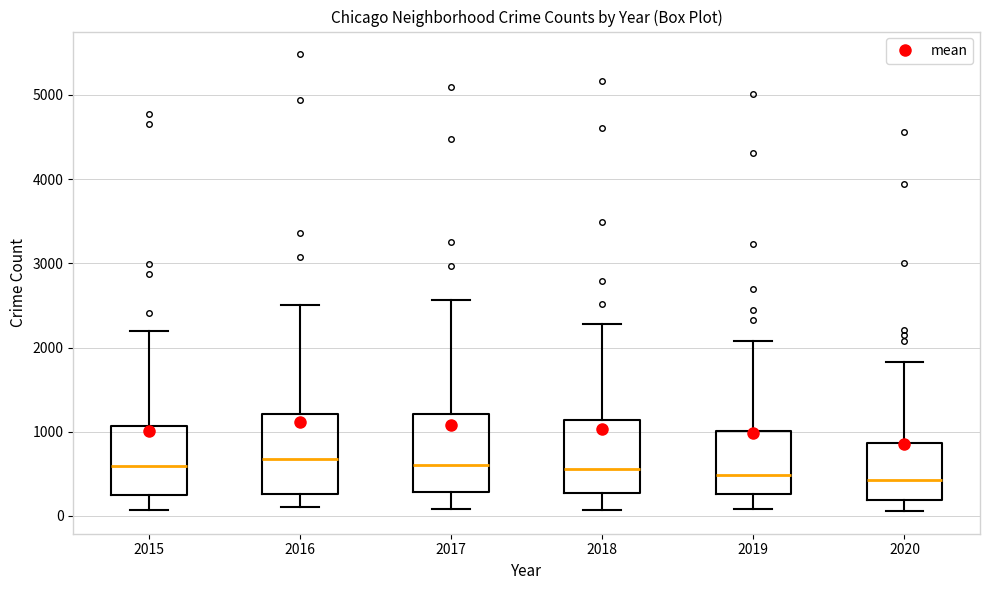

Reading left to right, transcribe this box plot: for each box, give where its median line is, the range the box spans, and where its two whiskers end, as read against the y-axis. The values are not printed on the chart, so give them approximately, as read against the axis.

2015: median 600, box 300 to 1100, whiskers 100 to 2200
2016: median 700, box 300 to 1200, whiskers 100 to 2500
2017: median 600, box 300 to 1200, whiskers 100 to 2600
2018: median 600, box 300 to 1100, whiskers 100 to 2300
2019: median 500, box 300 to 1000, whiskers 100 to 2100
2020: median 400, box 200 to 900, whiskers 100 to 1800